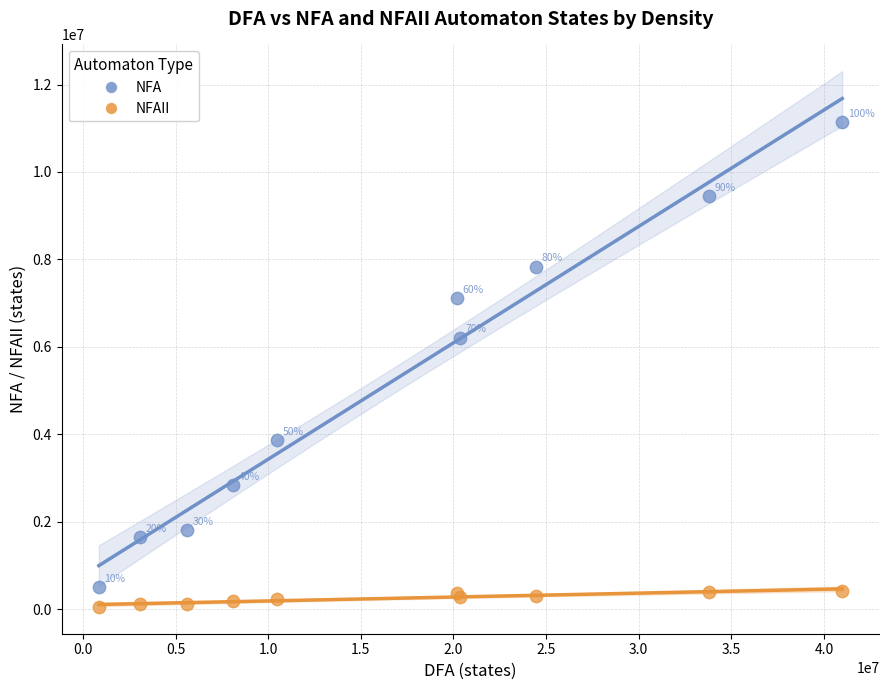

What are all the series names shown in the legend?

NFA, NFAII